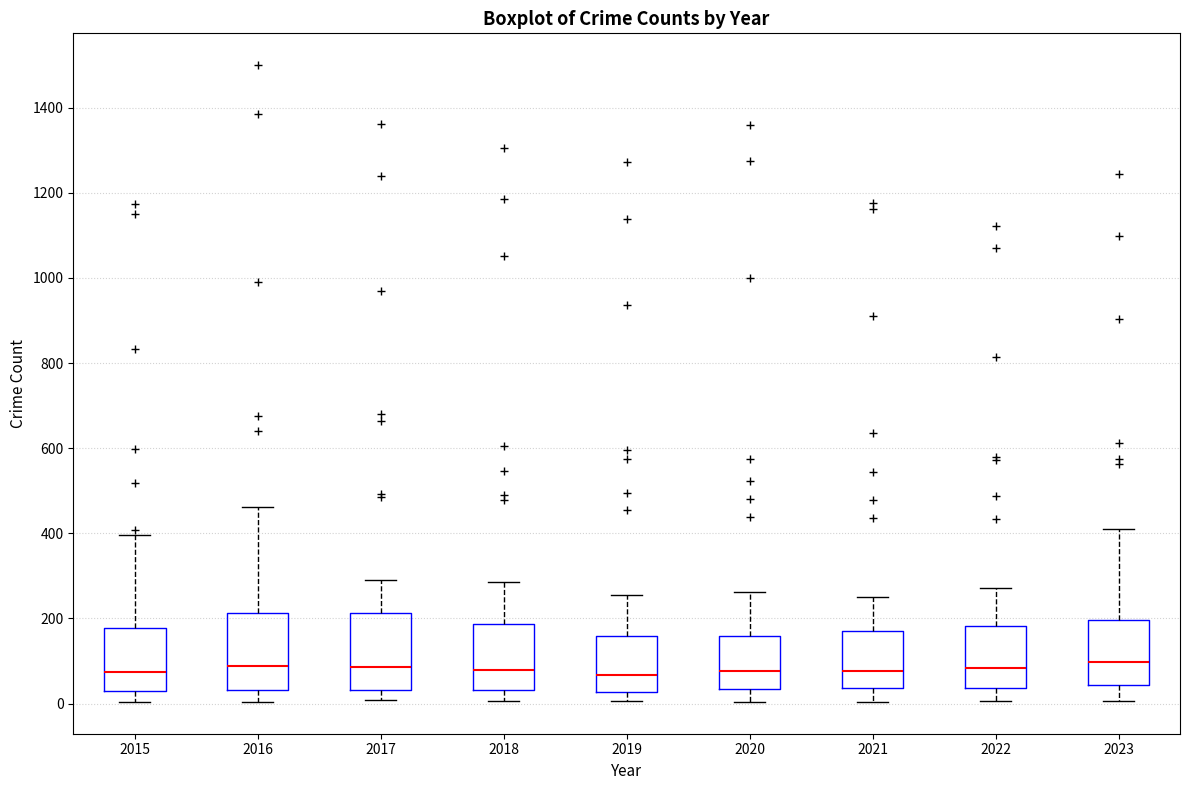

Reading left to right, read every box against the y-axis: the position of its median line, the range the box covers, and the ends of its whiskers. The values are not printed on the chart, so give them approximately, as read against the axis.

2015: median 80, box 40 to 180, whiskers 0 to 400
2016: median 80, box 40 to 220, whiskers 0 to 460
2017: median 80, box 40 to 220, whiskers 0 to 300
2018: median 80, box 40 to 180, whiskers 0 to 280
2019: median 60, box 20 to 160, whiskers 0 to 260
2020: median 80, box 40 to 160, whiskers 0 to 260
2021: median 80, box 40 to 180, whiskers 0 to 260
2022: median 80, box 40 to 180, whiskers 0 to 280
2023: median 100, box 40 to 200, whiskers 0 to 420